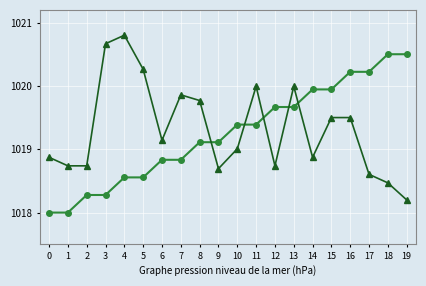

How many lines are shown in the chart?

2